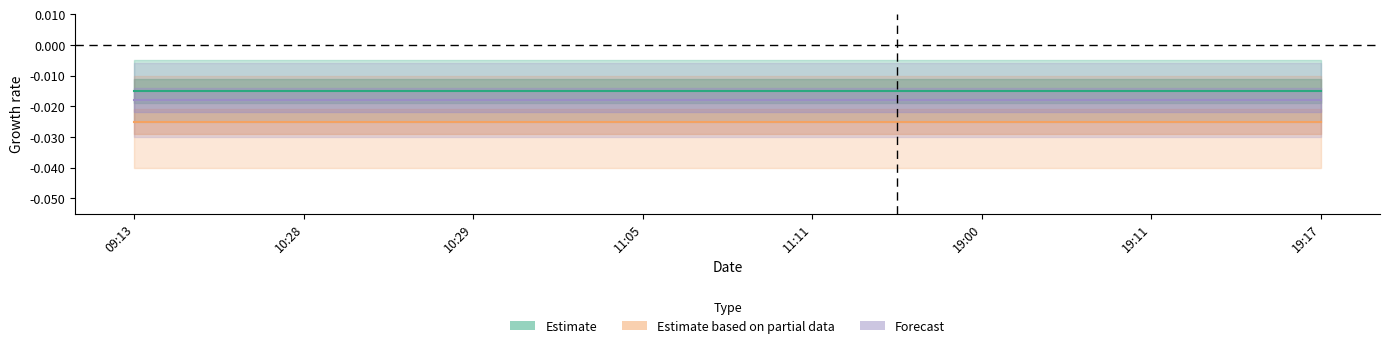

How many categories are shown in the chart?

8